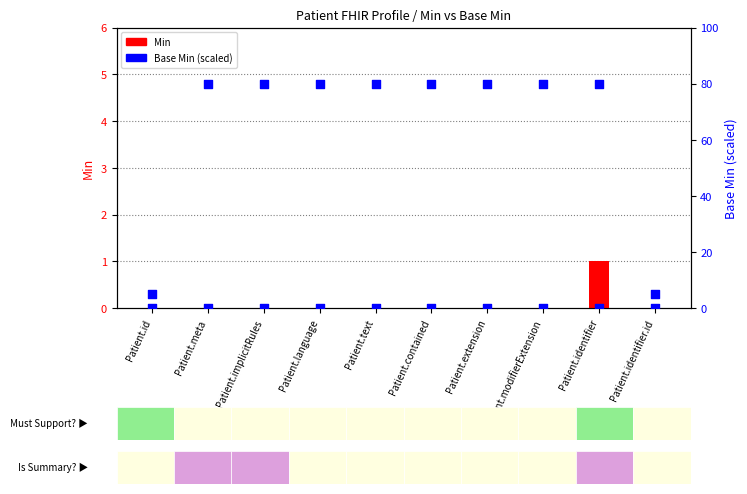

At how many categories does at least one series exceed 0?

1